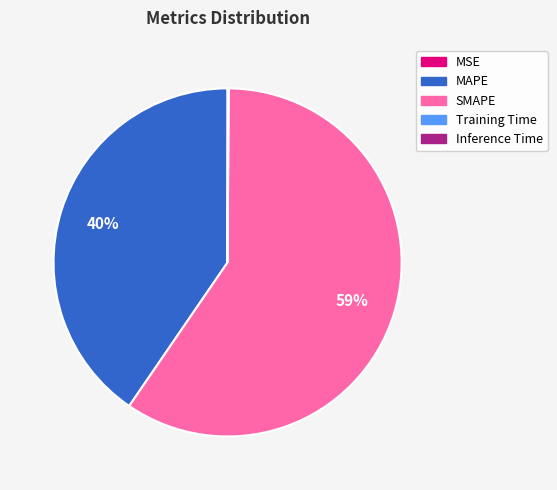

Do MAPE and SMAPE together represent more than half of the pie?

Yes